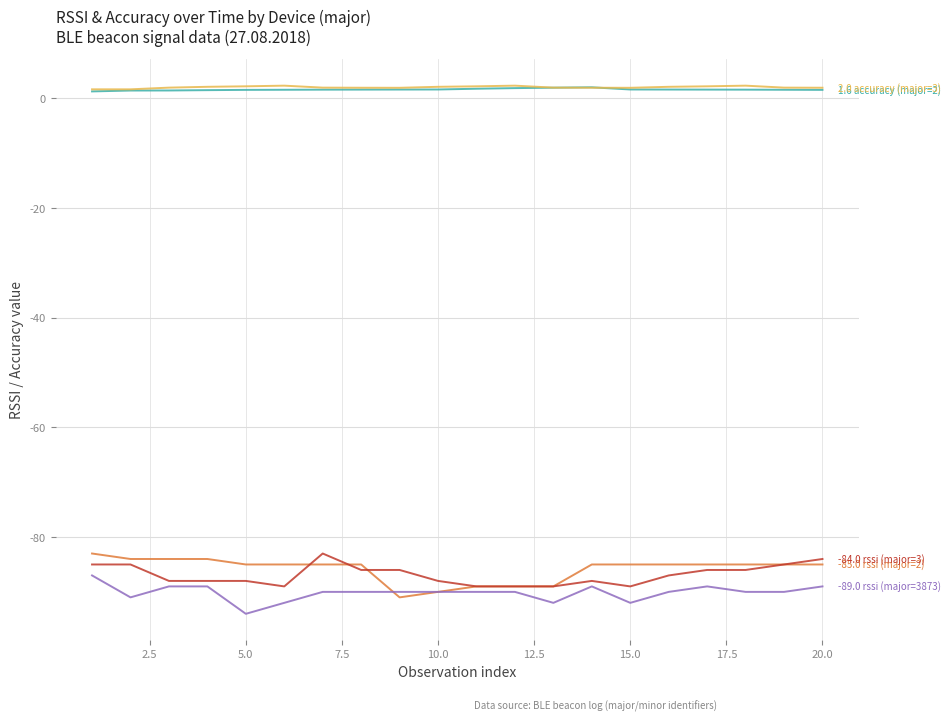

What is the minimum value shown in the chart?

-94.0